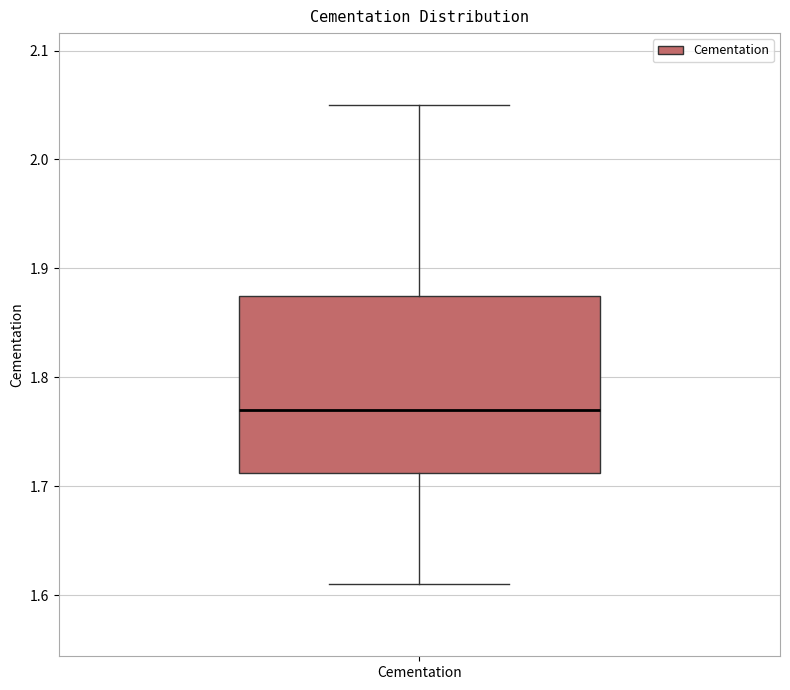

Transcribe this box plot: give where the median line is, the range the box spans, and where the two whiskers end, as read against the y-axis. The values are not printed on the chart, so give them approximately, as read against the axis.

median 1.77, box 1.71 to 1.88, whiskers 1.61 to 2.05